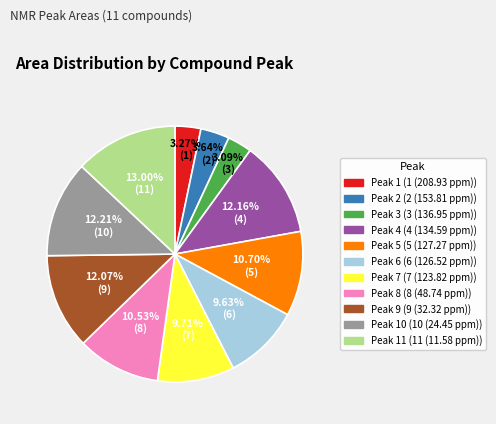

Does any single category account for the majority?

No